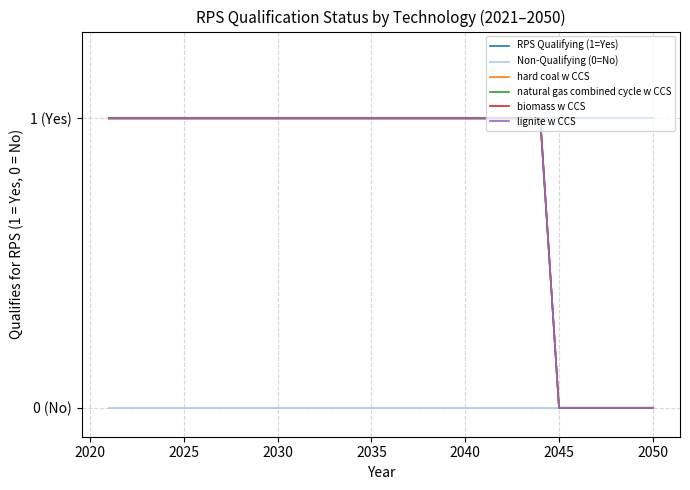

What is the difference between the second highest and minimum values in the hard coal w CCS series?

1